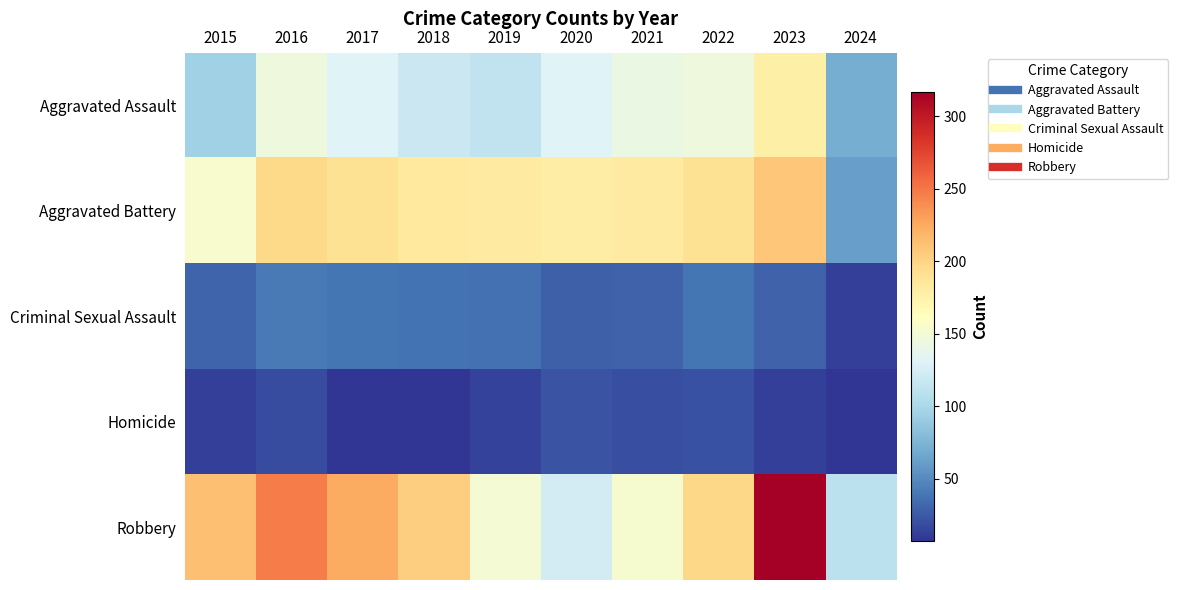

How many data points does each series have?

10